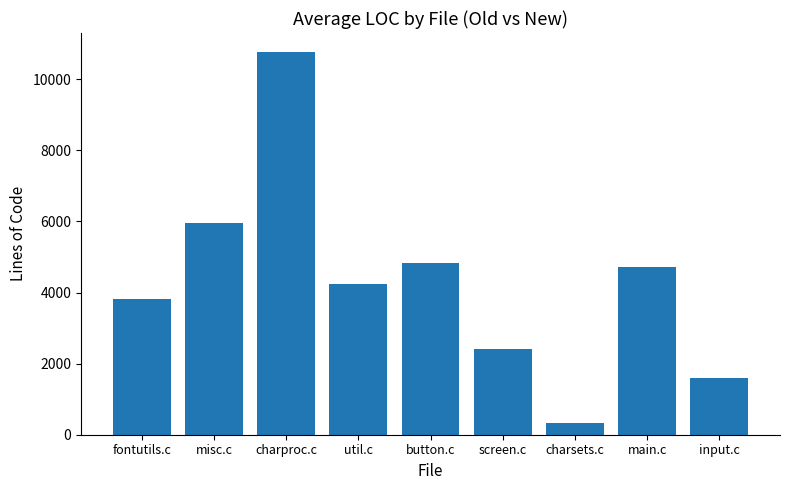

Rank the categories by value from lowest to highest.

charsets.c, input.c, screen.c, fontutils.c, util.c, main.c, button.c, misc.c, charproc.c